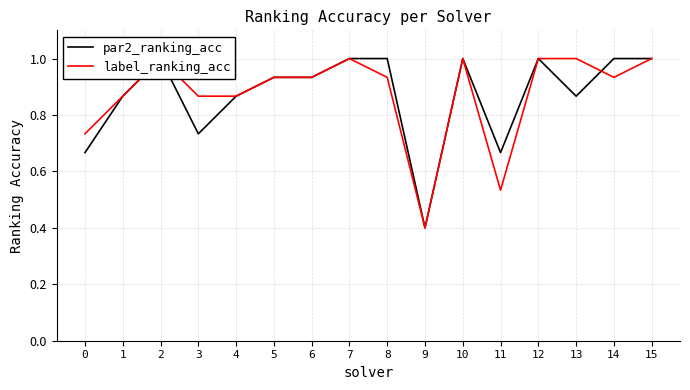

What is the smallest value displayed?

0.4